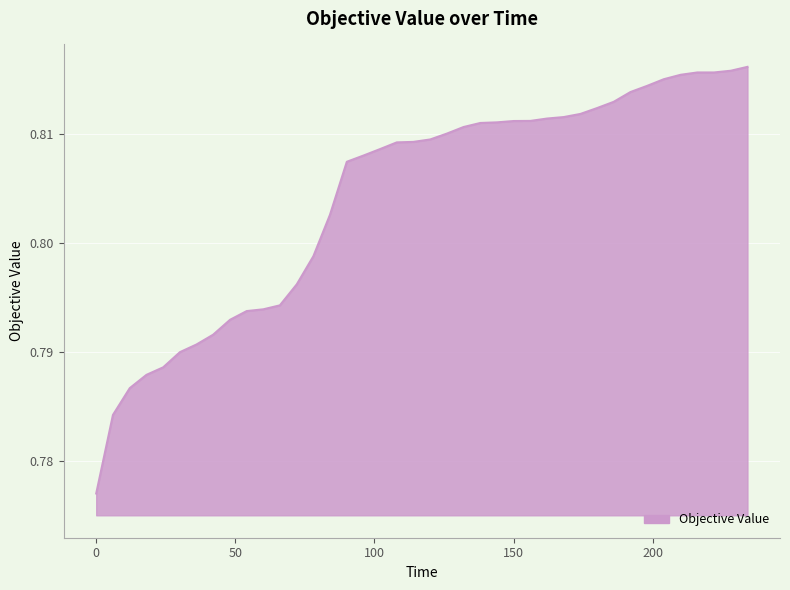

How many lines are shown in the chart?

1